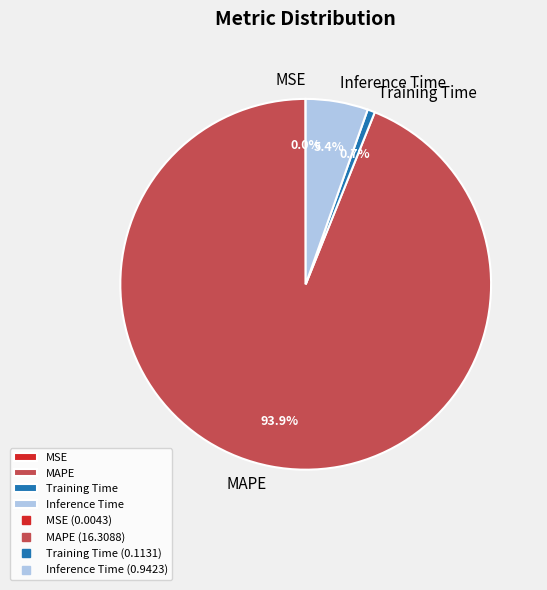

Between MAPE and Training Time, which is larger?

MAPE